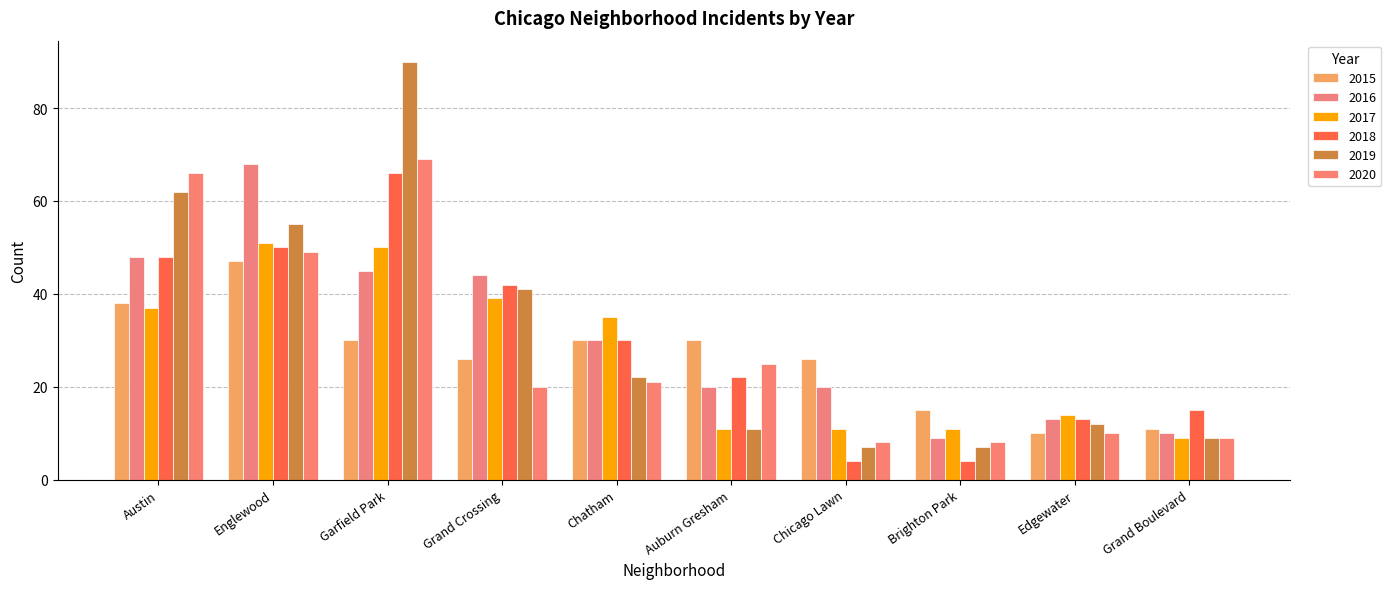

Between Brighton Park and Edgewater, which is larger?

Brighton Park